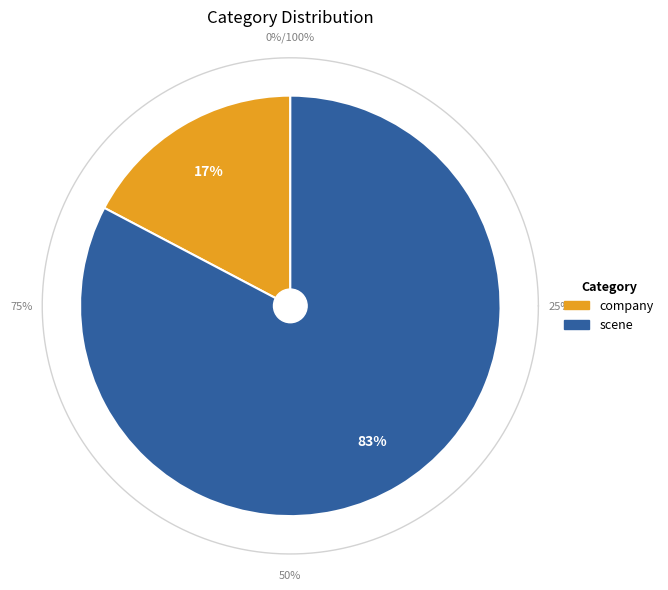

To the nearest percent, what percentage of the pie is scene?

83%